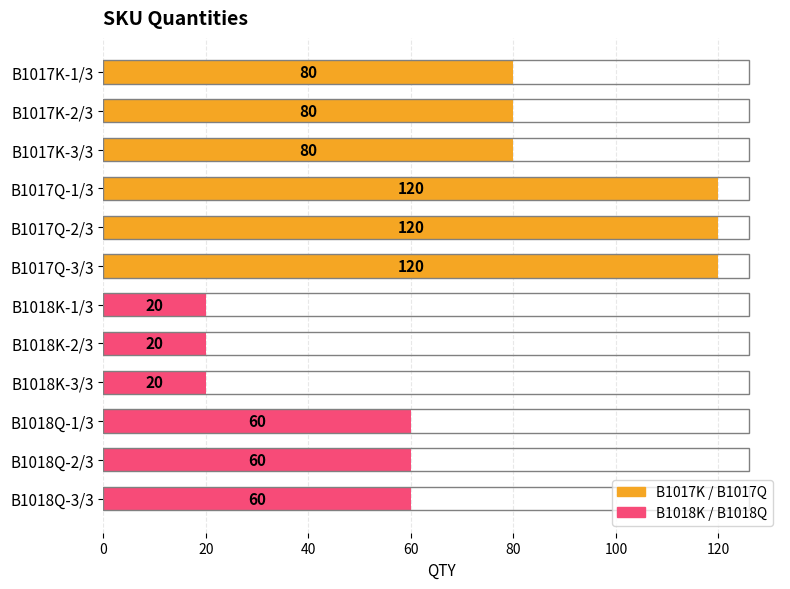

Count the number of categories in the chart.

12